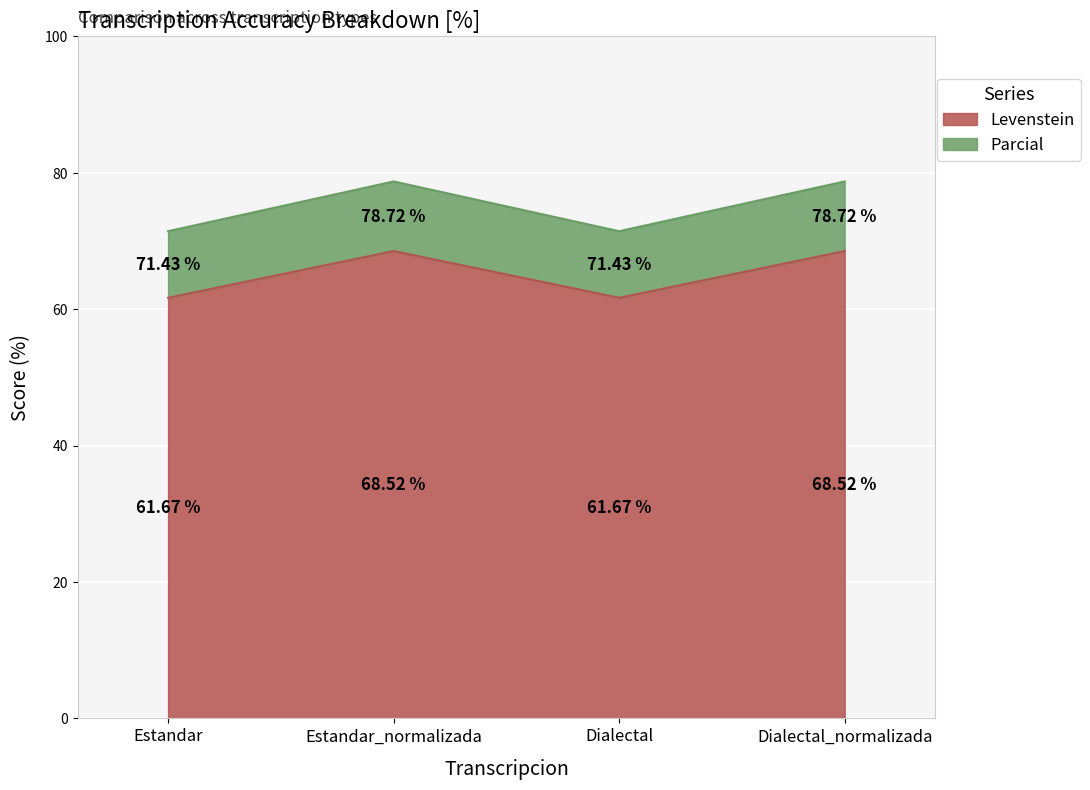

Count the number of categories in the chart.

4